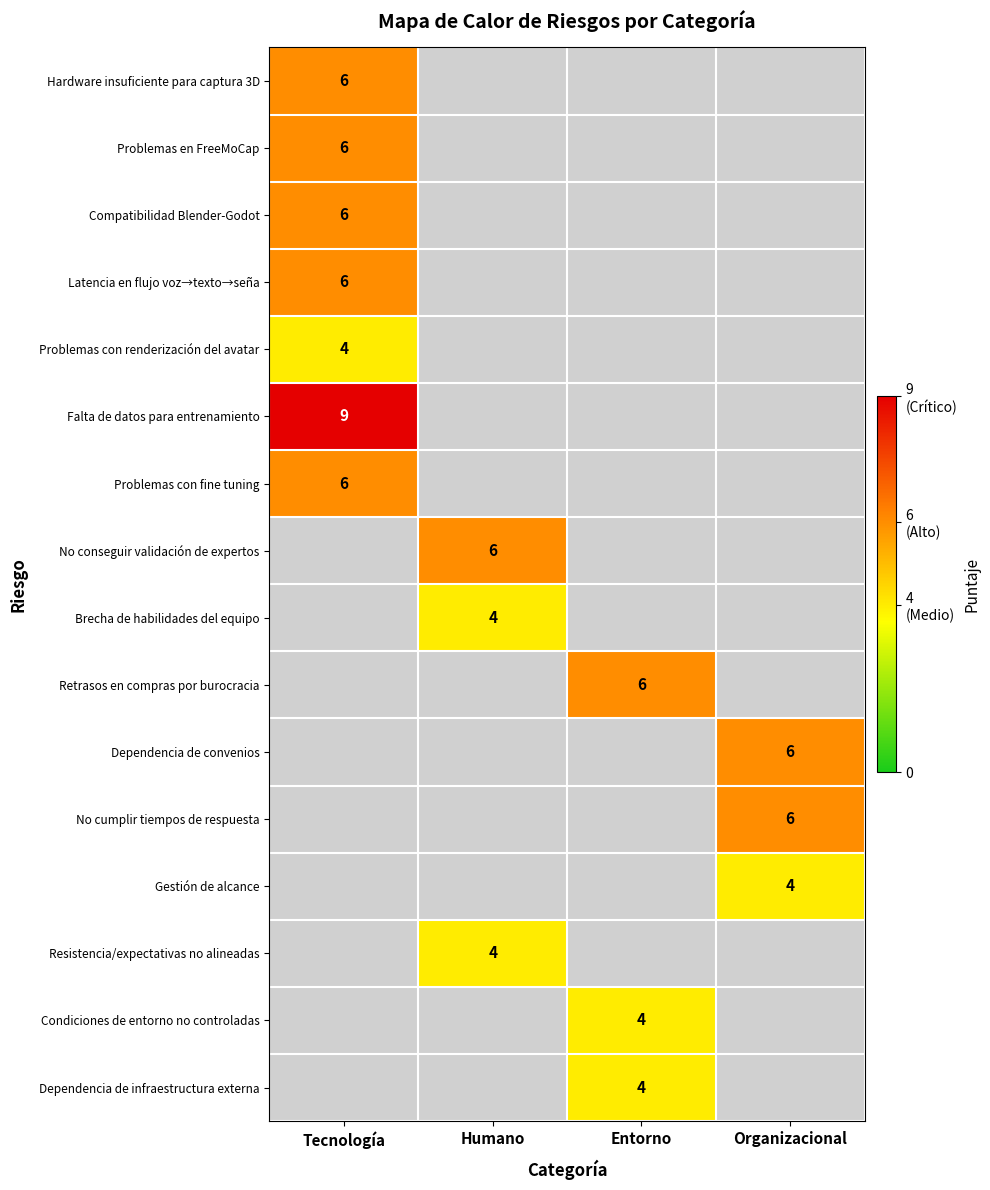

Is it true that Retrasos en compras por burocracia equals 6 at Entorno?

True